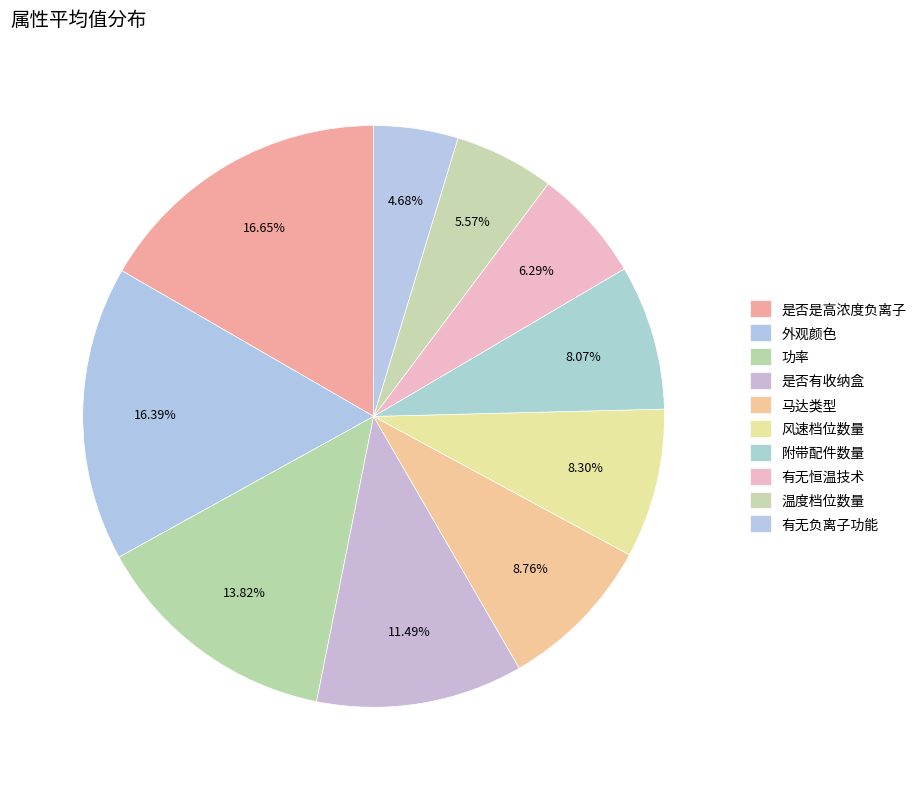

Which category has the biggest portion of the pie?

是否是高浓度负离子